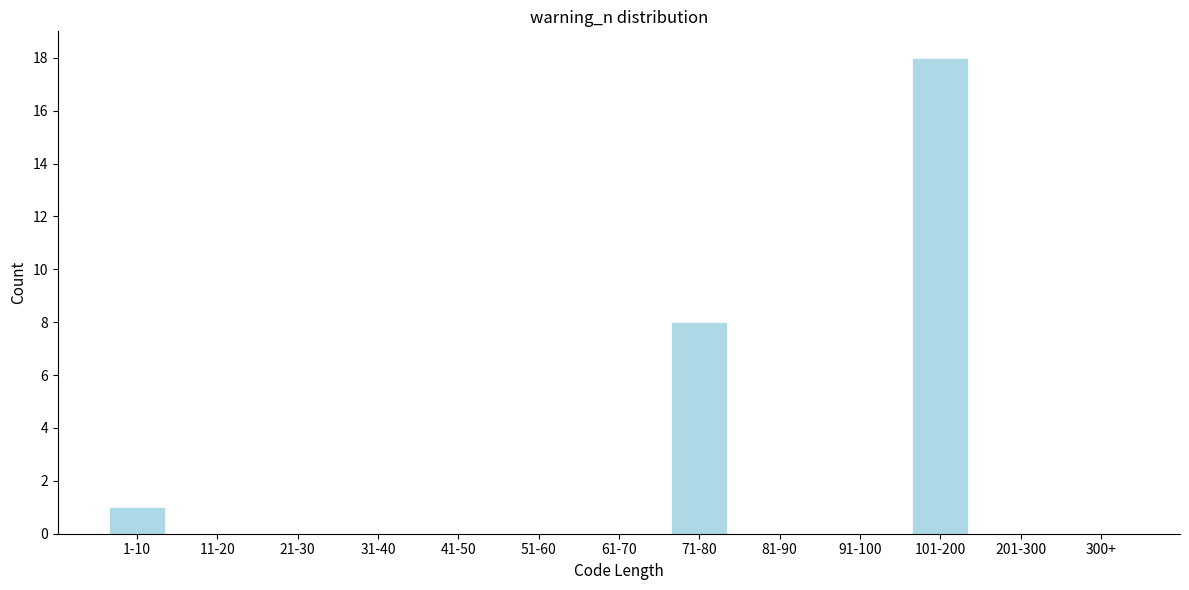

Reading left to right, list all the values displayed in this chart.

1-10=1	11-20=0	21-30=0	31-40=0	41-50=0	51-60=0	61-70=0	71-80=8	81-90=0	91-100=0	101-200=18	201-300=0	300+=0